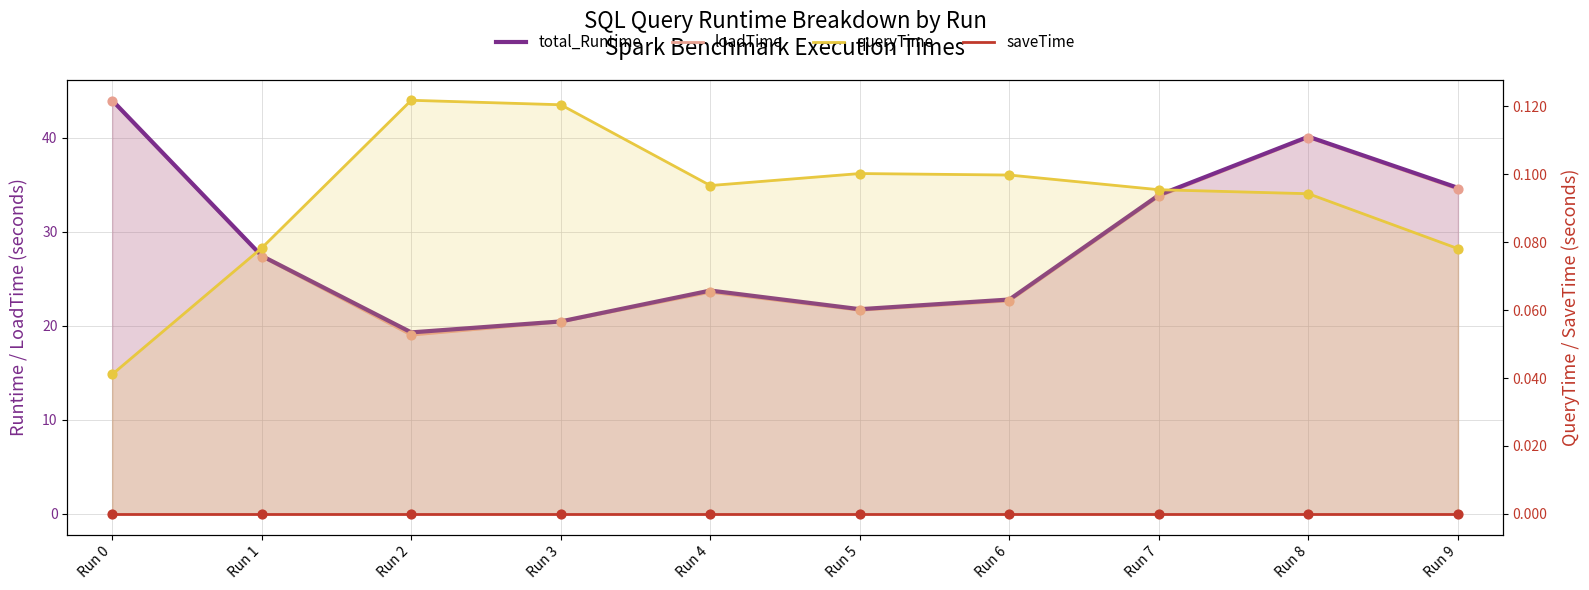

Which series contains the lowest Y value?

saveTime